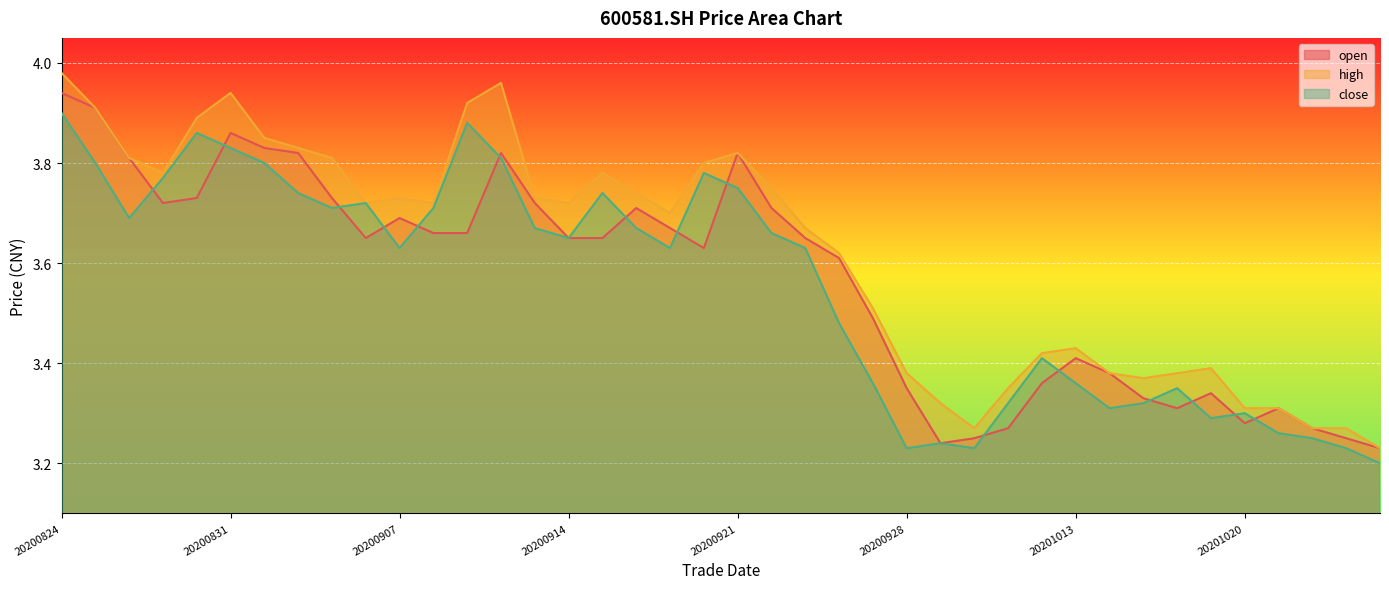

What is the approximate value of close at 20200903?

3.7